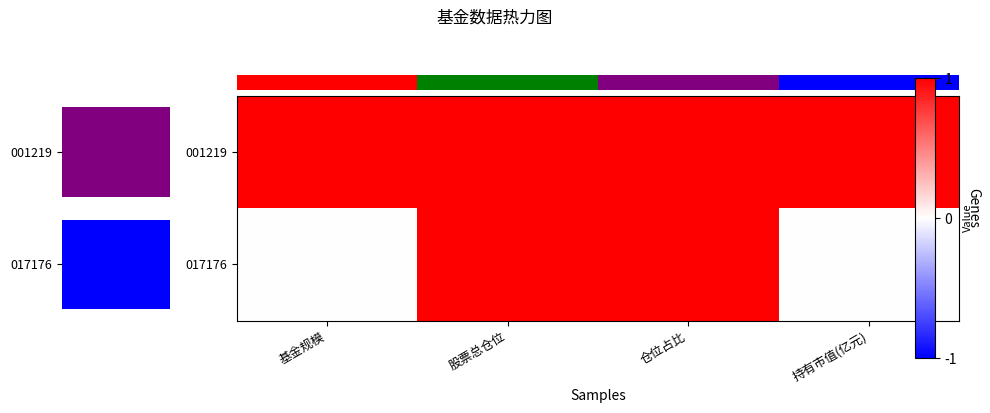

The row_1 series shows 1 at 持有市值(亿元). True or false?

False